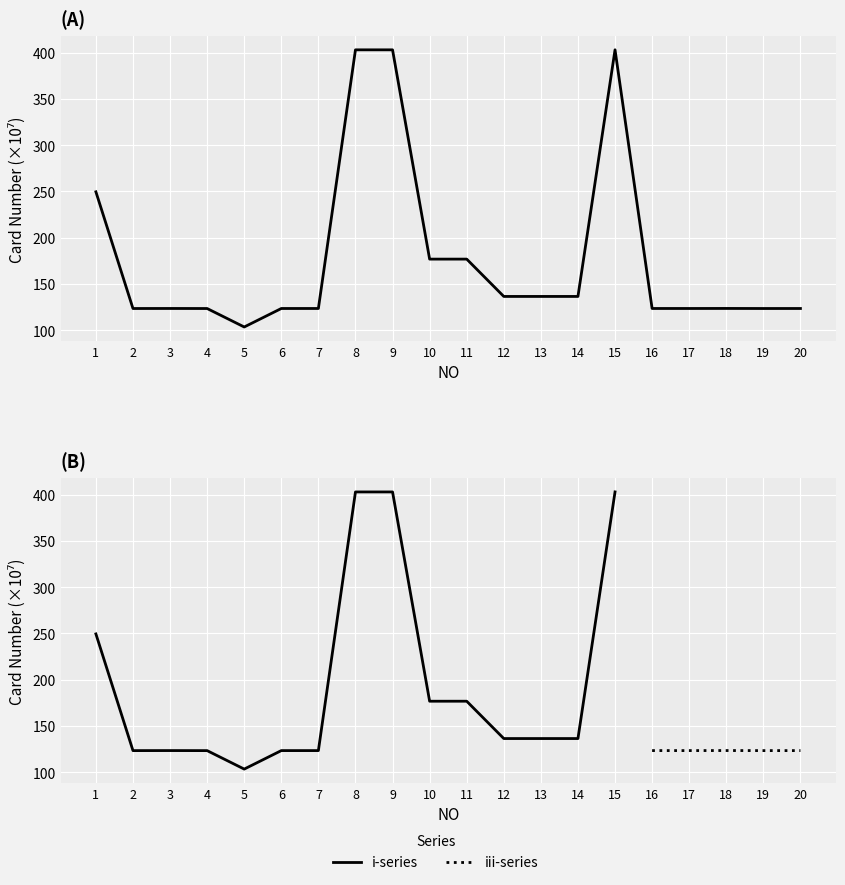

What is the value of the 4th point from the left?

123.2